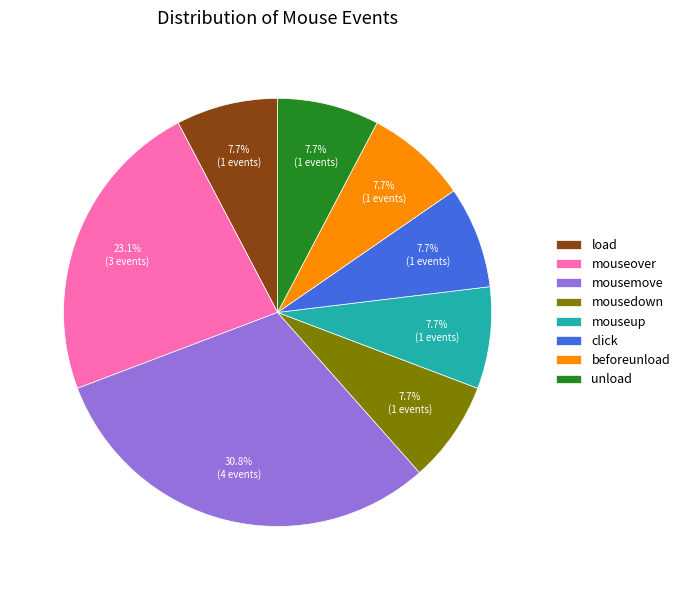

What is the ratio of the value at mouseup to the value at click?

1.0